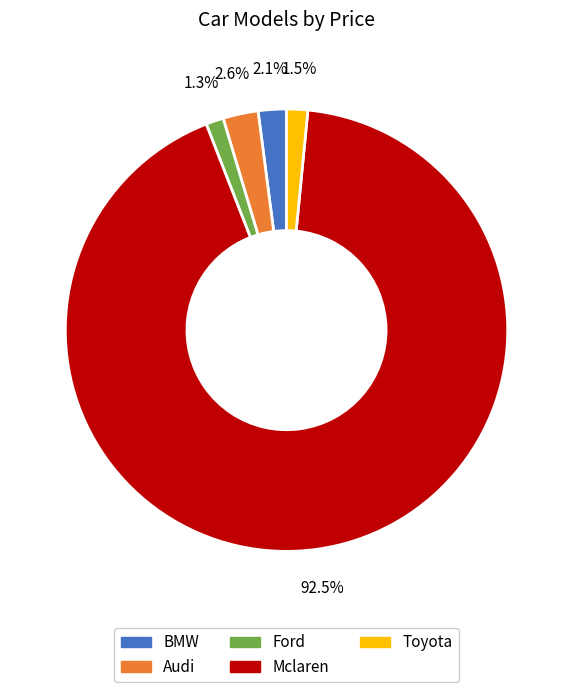

Is it true that Mclaren is 78% of the pie?

False